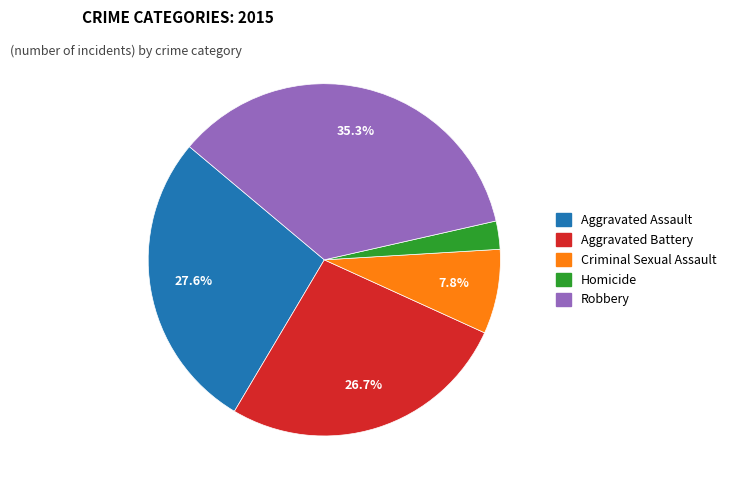

What percentage is the Aggravated Assault slice, to the nearest percent?

28%